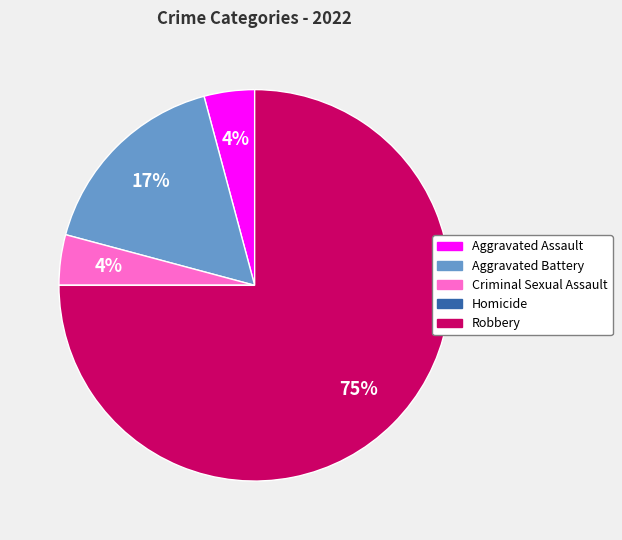

To the nearest percent, what is the difference between the largest and smallest slice percentages?

75%